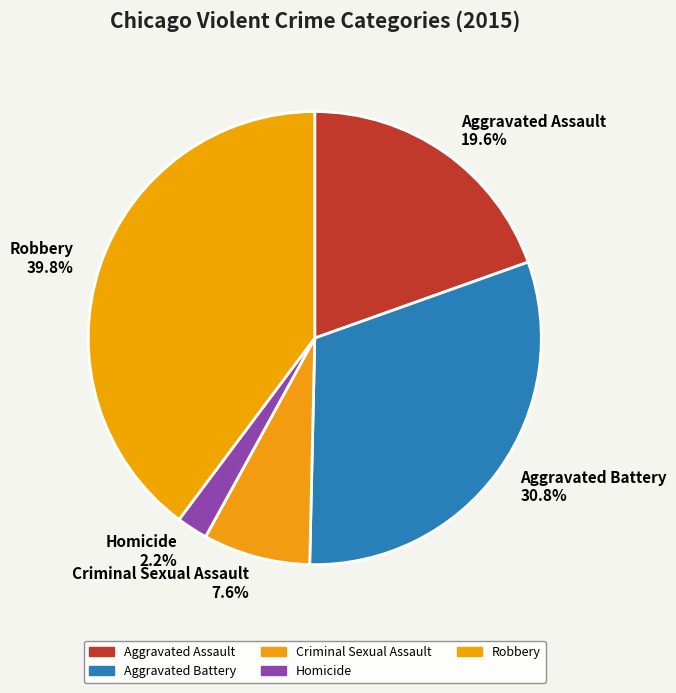

Between Robbery 39.8% and Aggravated Assault 19.6%, which is larger?

Robbery 39.8%